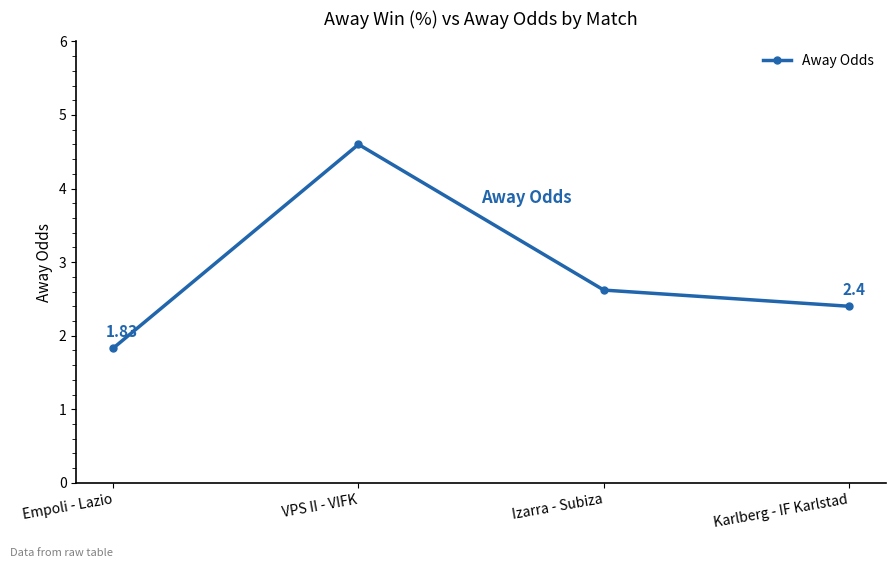

At which category does the data reach its first local peak?

VPS II - VIFK